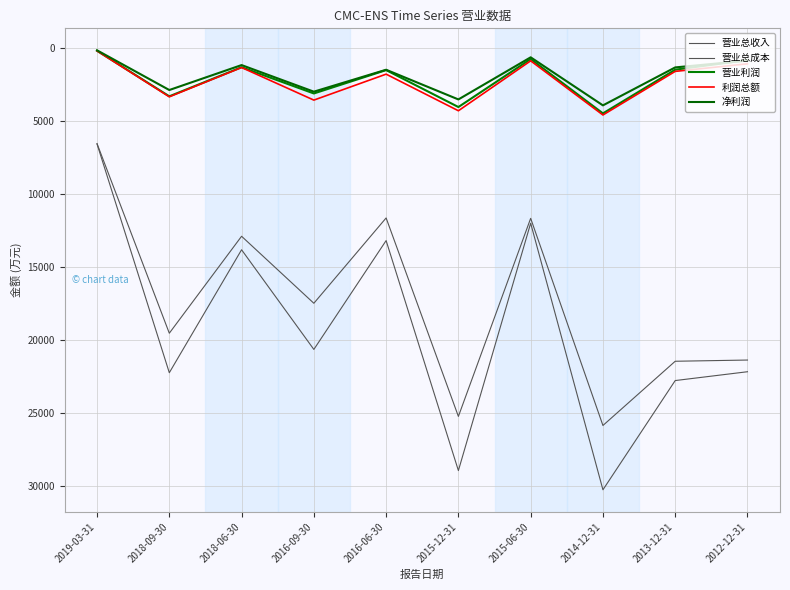

How many lines are shown in the chart?

5